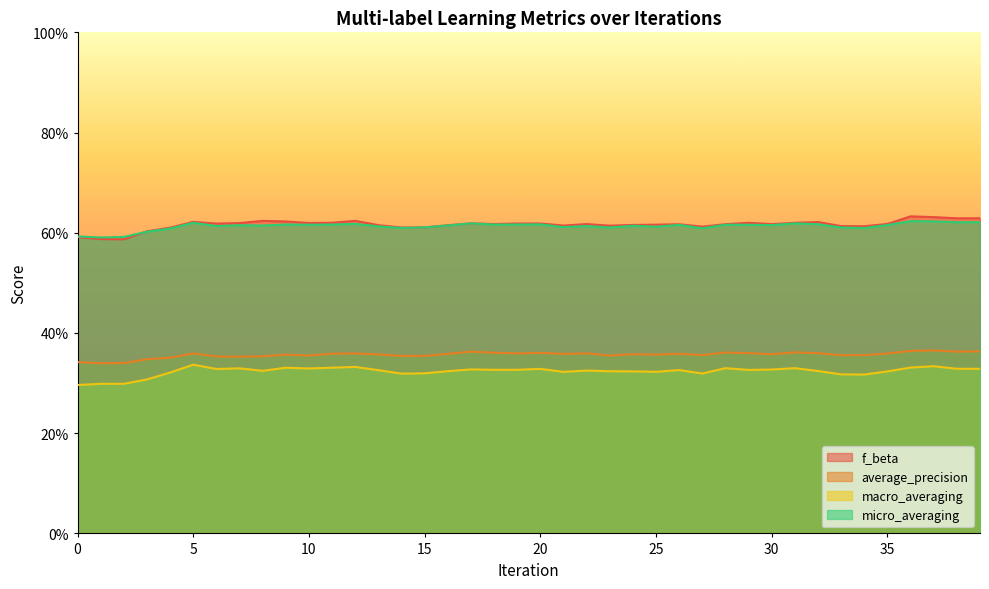

True or false: micro_averaging and average_precision intersect in this chart.

False